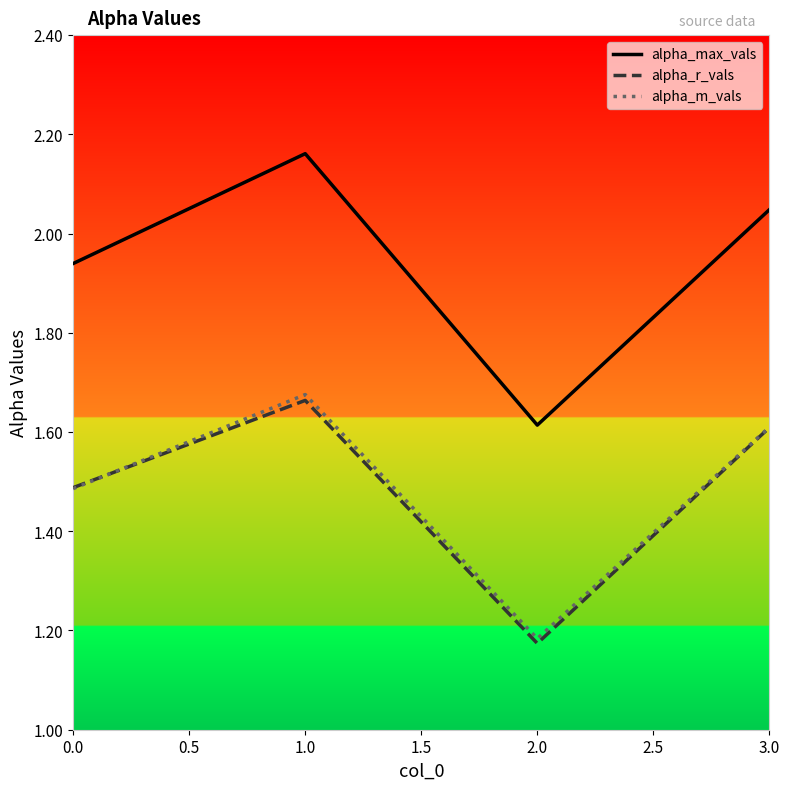

What is the difference between the second highest and second lowest values in the alpha_m_vals series?

0.1